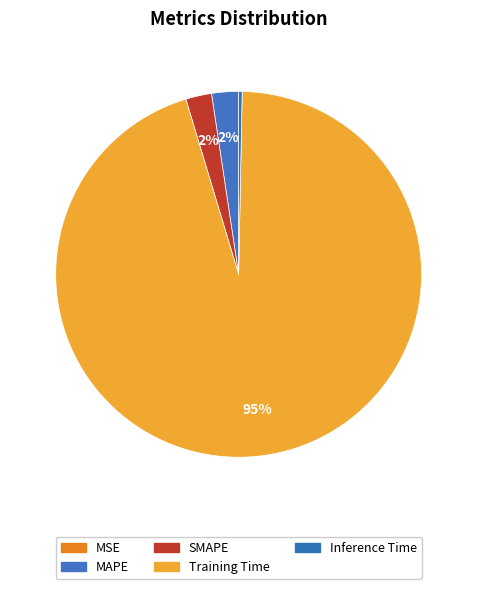

What portion of the pie excludes MAPE?

97.6%